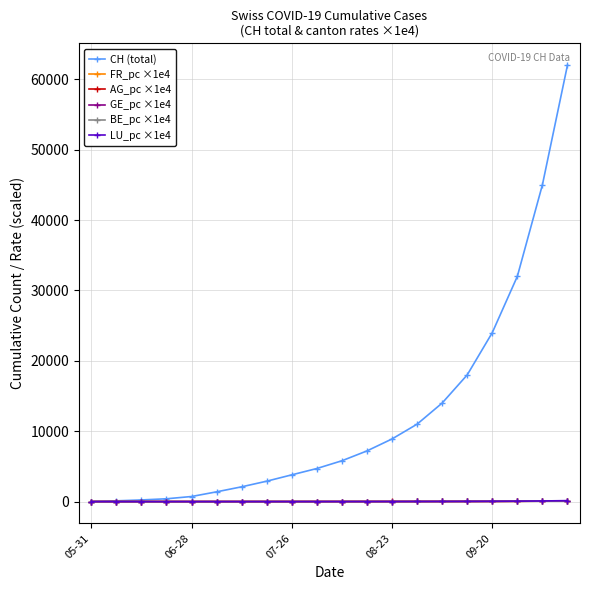

Does the chart display data point markers on the line(s)?

Yes